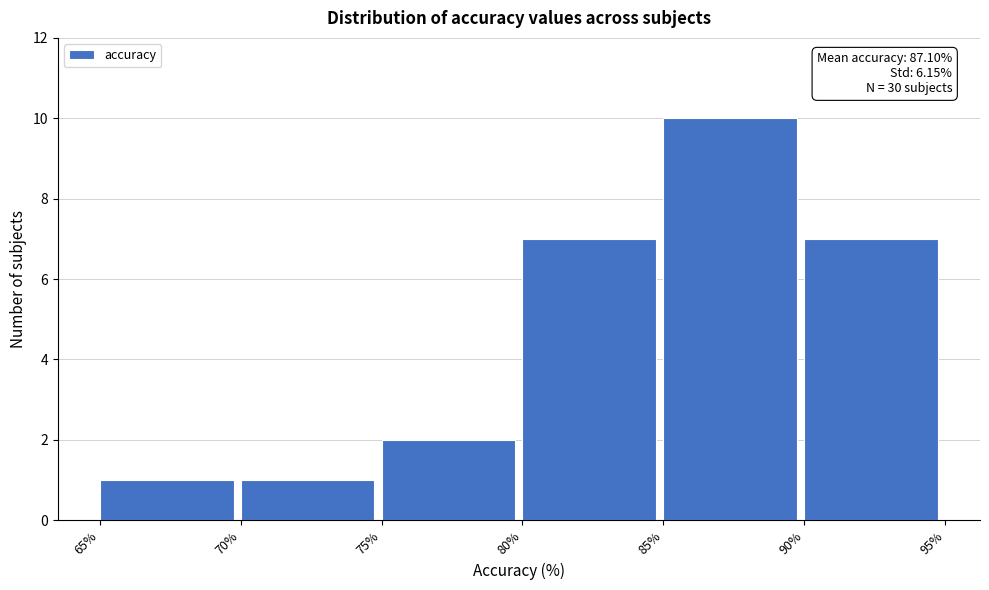

Over which range of the x-axis is the bar tallest?

85% to 90%